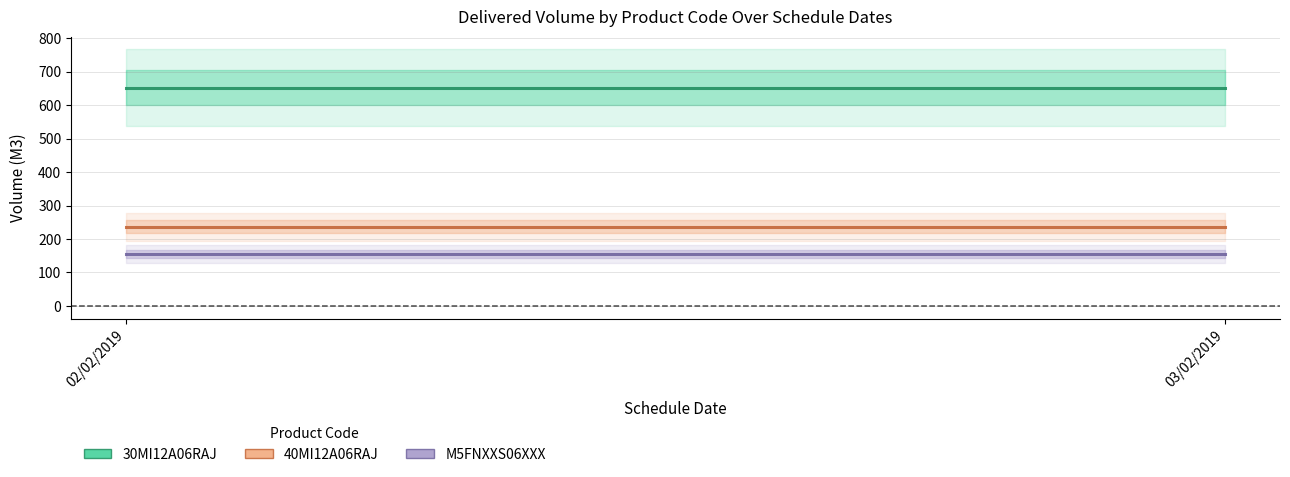

Is it true that 40MI12A06RAJ equals 237.0 at 02/02/2019?

True